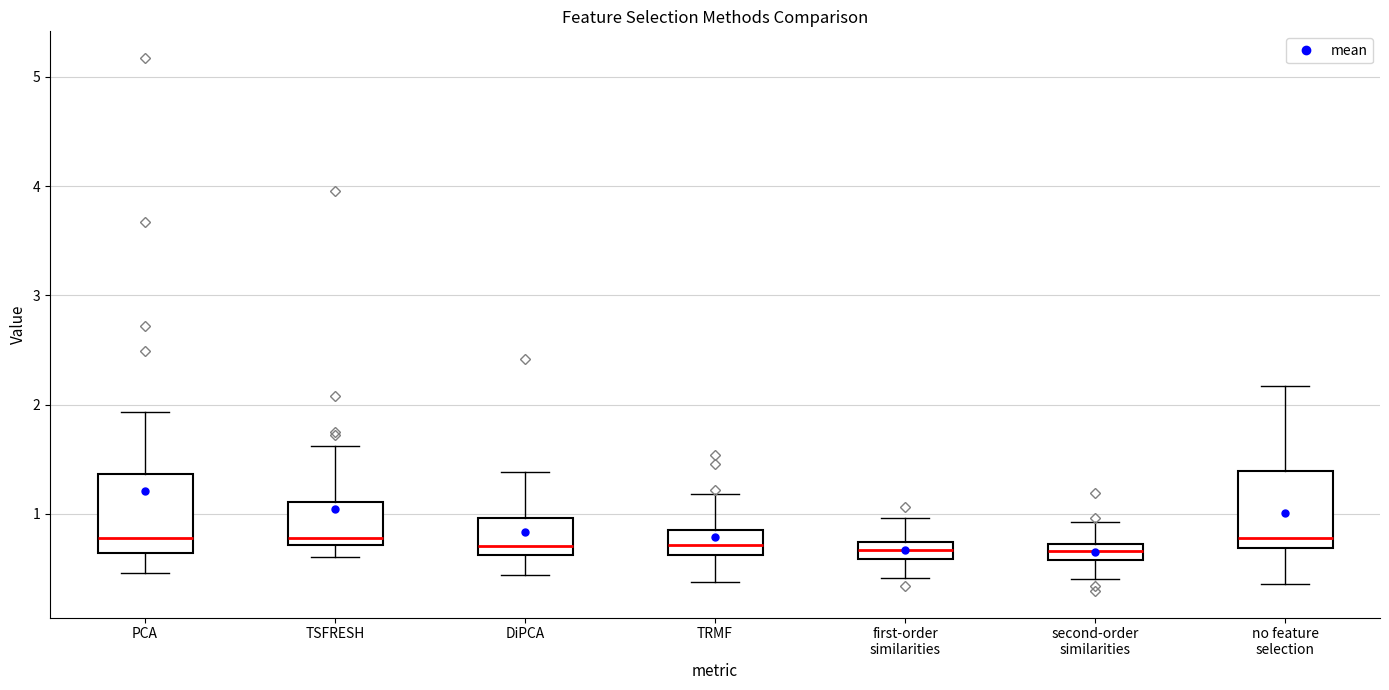

Where is the upper edge of the box for DiPCA on the y-axis? The values are not printed on the chart, so give them approximately, as read against the axis.

1.0